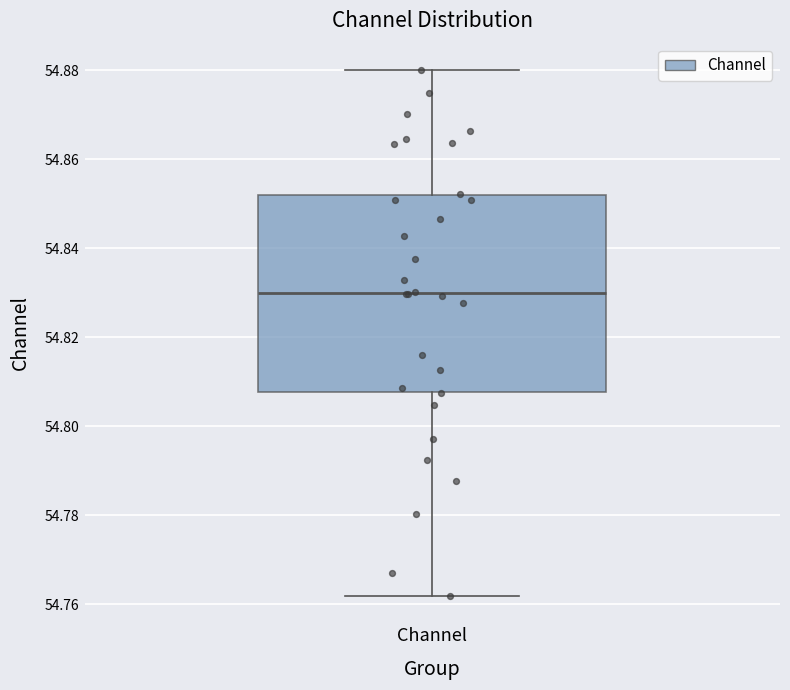

Read this box plot against the y-axis: the position of the median line, the range covered by the box, and the ends of both whiskers. The values are not printed on the chart, so give them approximately, as read against the axis.

median 54.830, box 54.808 to 54.852, whiskers 54.762 to 54.880